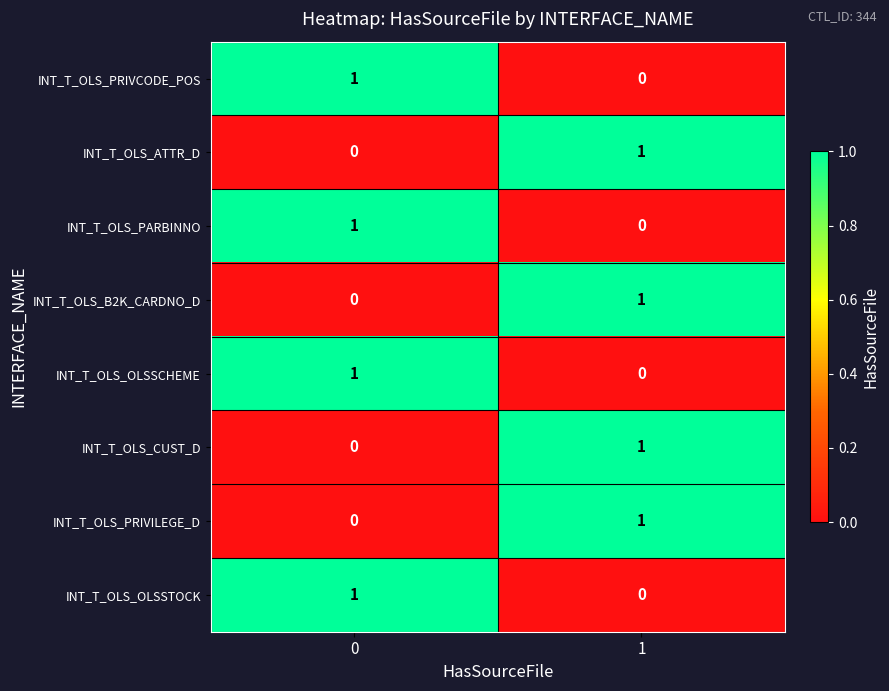

At how many categories does at least one series exceed 0?

2